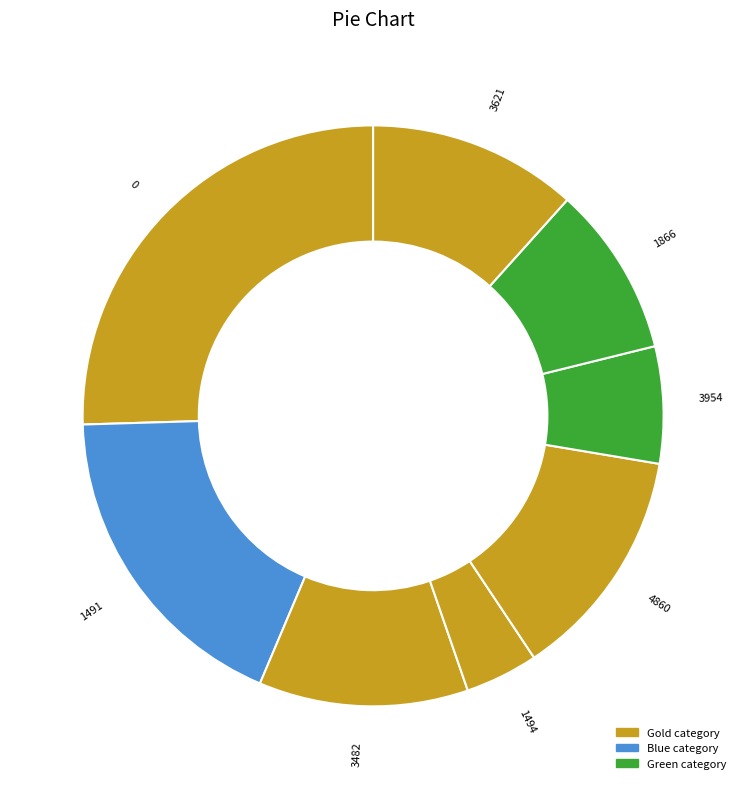

Which category has the smallest portion of the pie?

1494